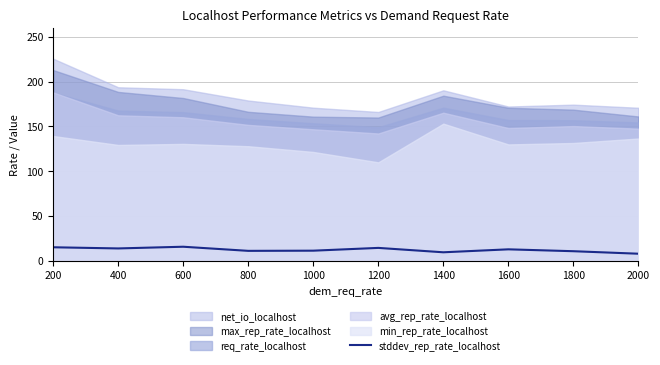

True or false: stddev_rep_rate_localhost has a value of 5.7 at 1200.

False